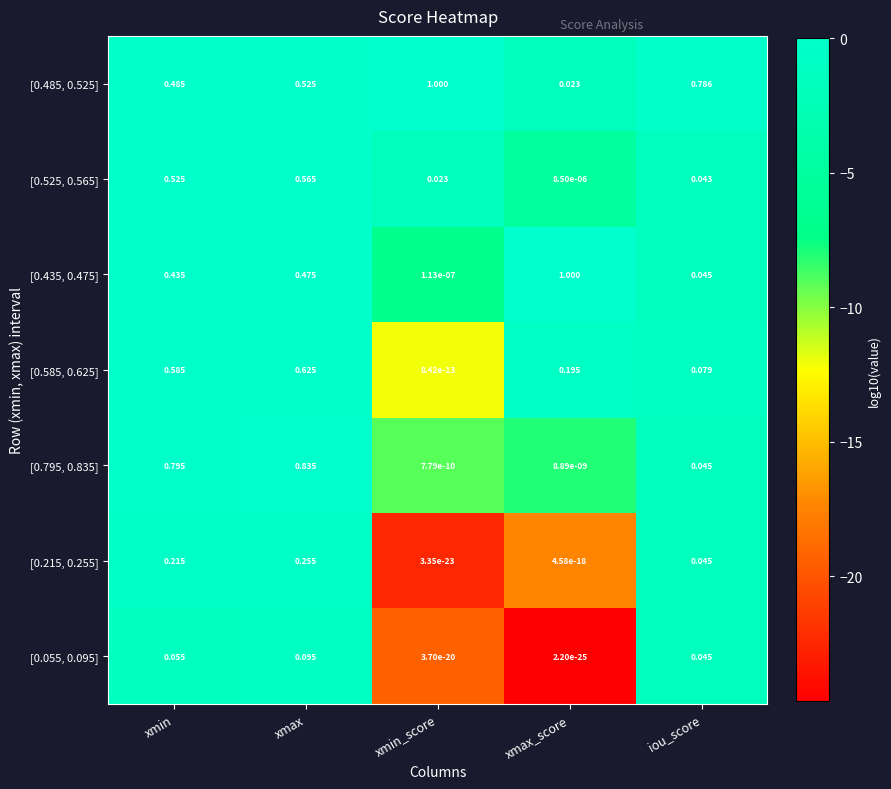

Where is [0.795, 0.835] nearest to the value 0?

xmin_score